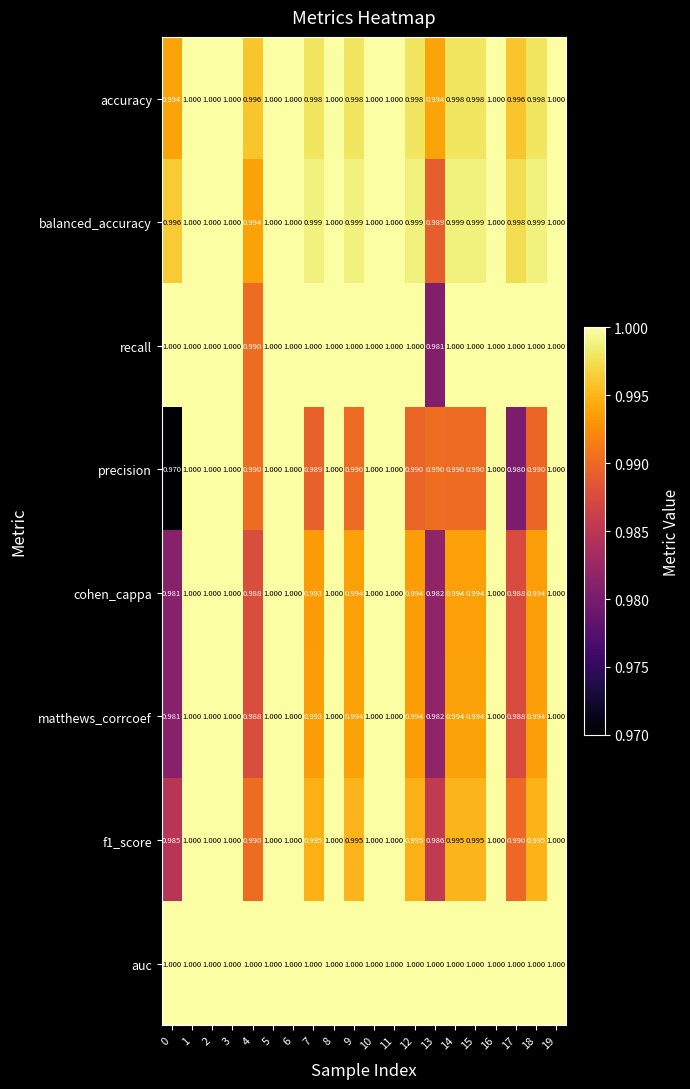

Which series has the largest total across all categories?

auc